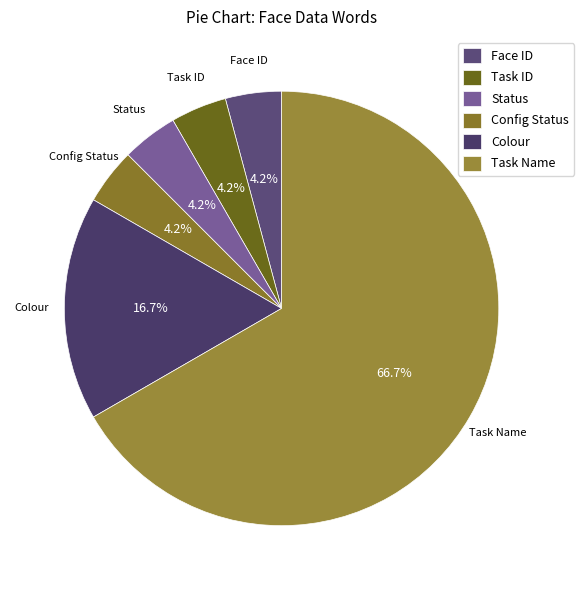

To the nearest percent, what portion does Task Name represent?

67%